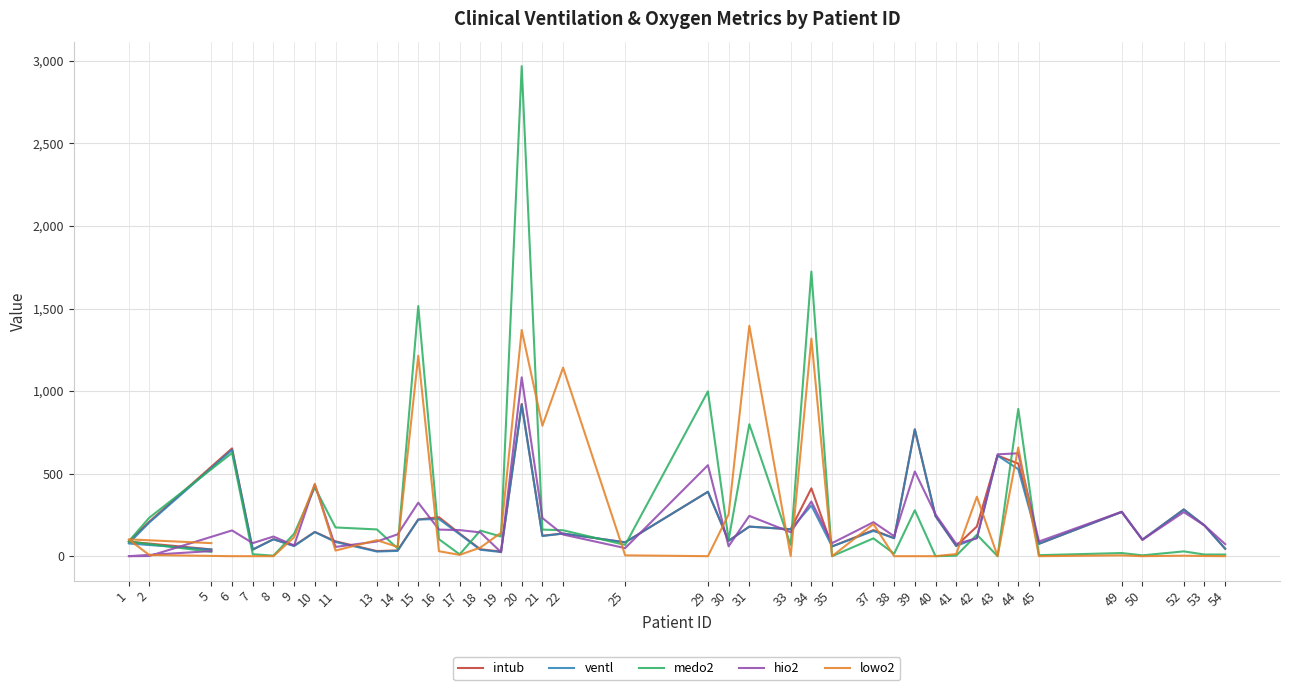

How many interior local valleys does the medo2 series have?

13